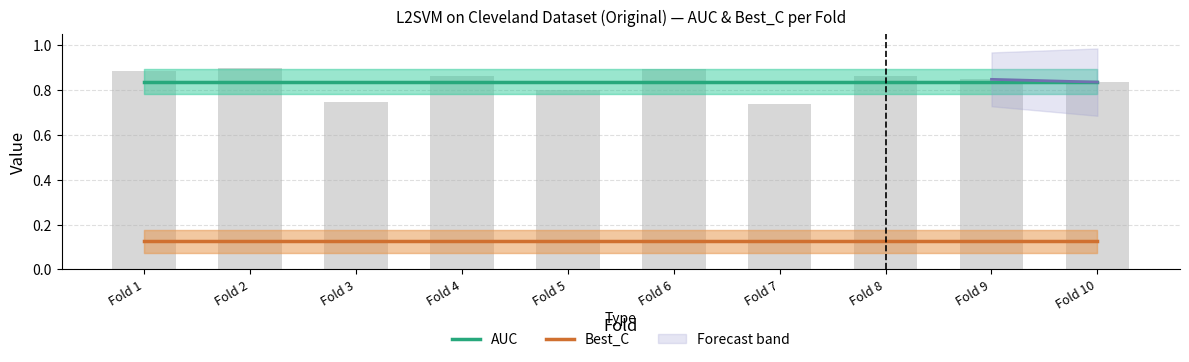

True or false: AUC has a value of 1.4 at Fold 8.

False